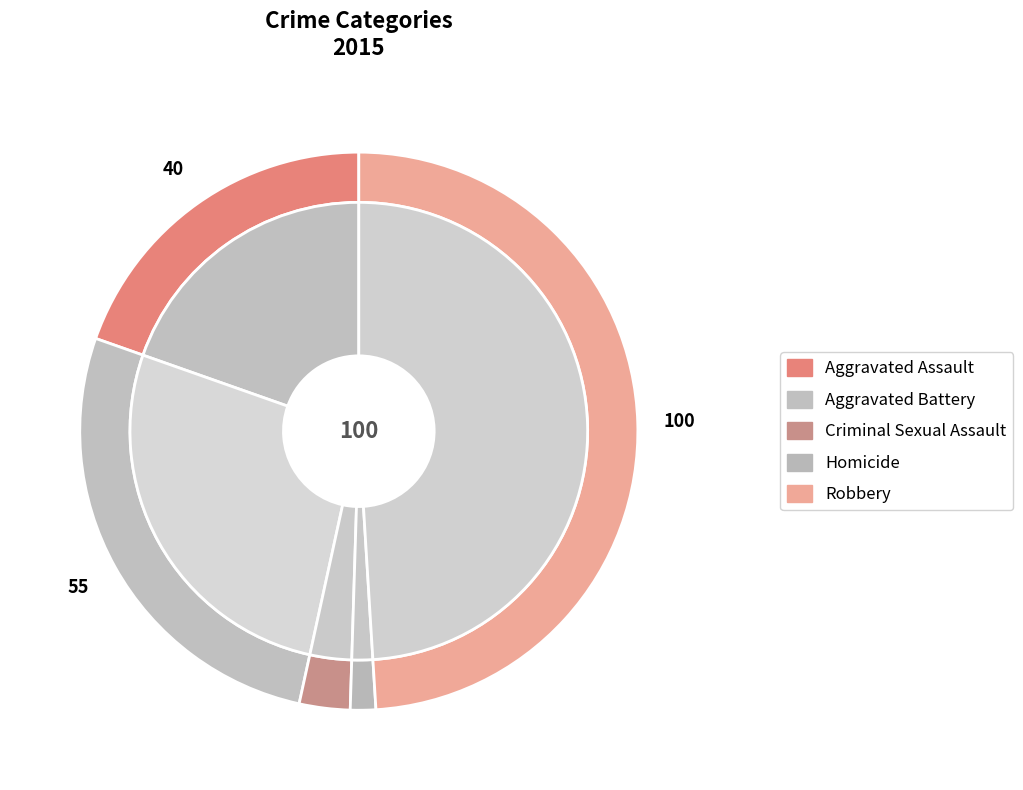

What is the ratio of the value at Homicide to the value at Criminal Sexual Assault?

0.5